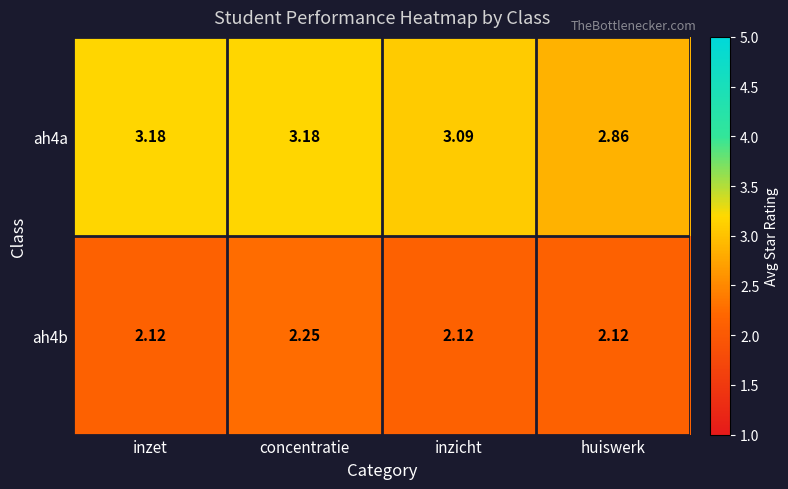

At concentratie, list the series in order from largest to smallest.

ah4a, ah4b